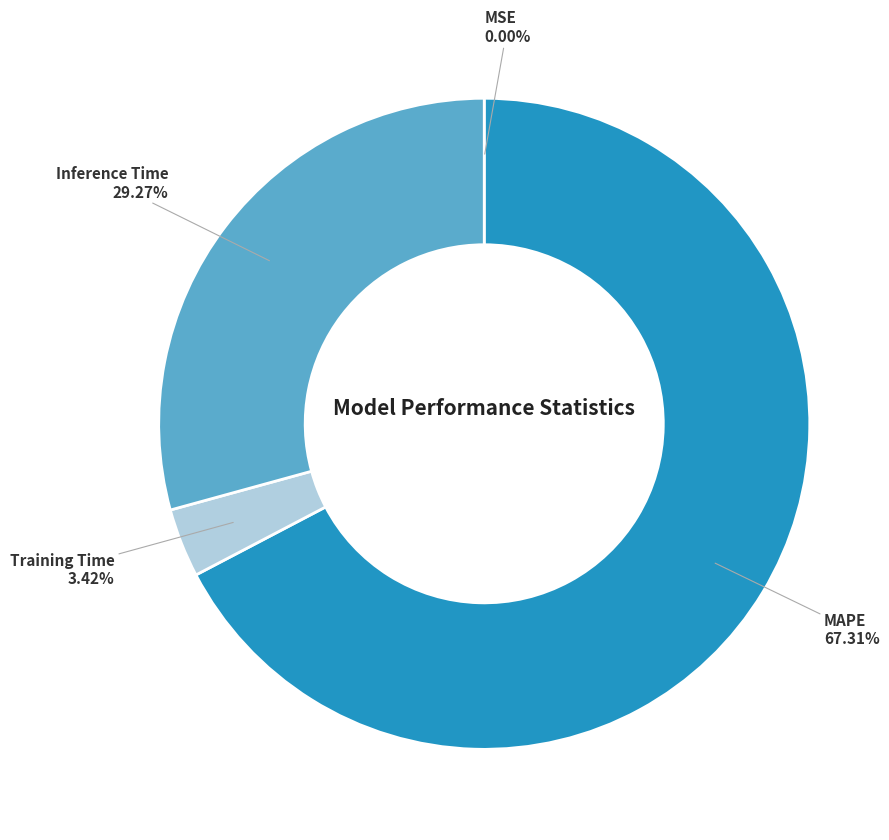

Is MAPE the majority of the pie?

Yes